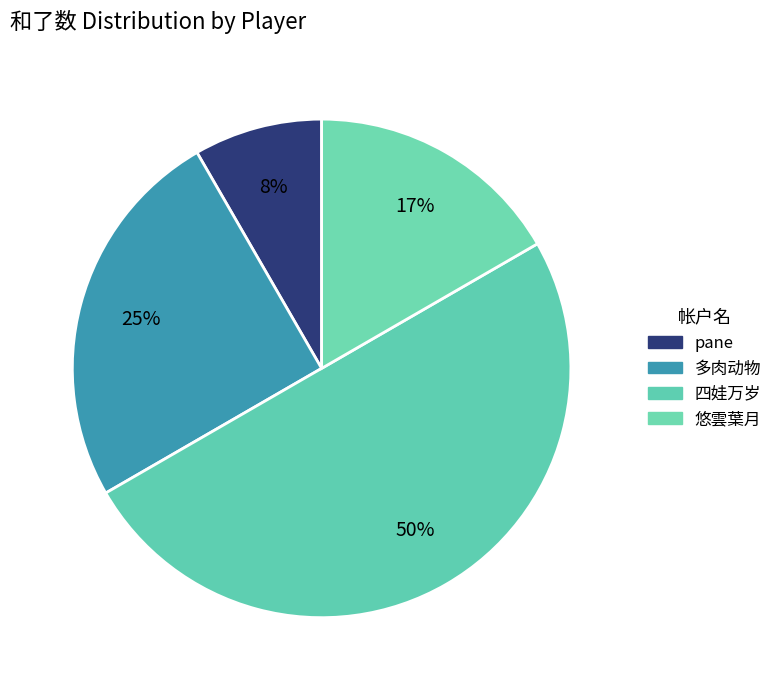

How many slices are in this pie chart?

4